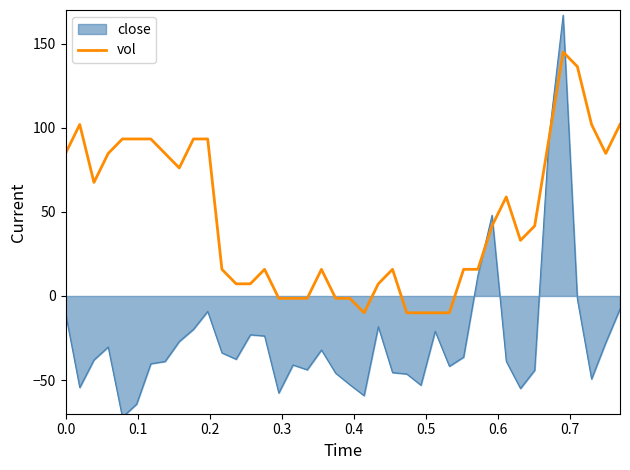

Which series has the widest spread of values?

close